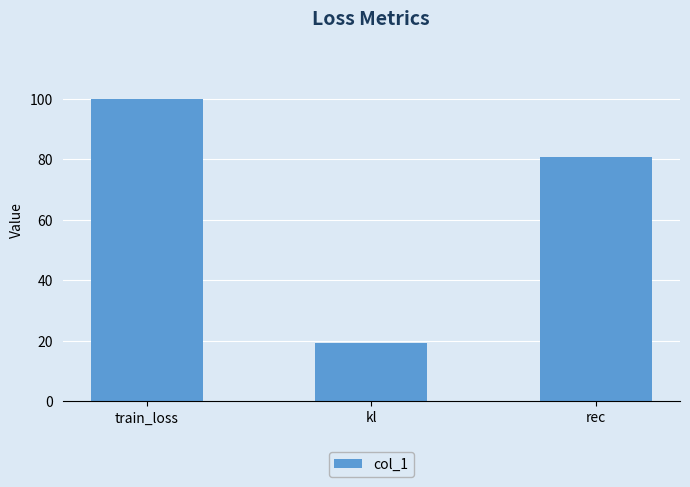

List the labels in order of value, largest first.

train_loss, rec, kl